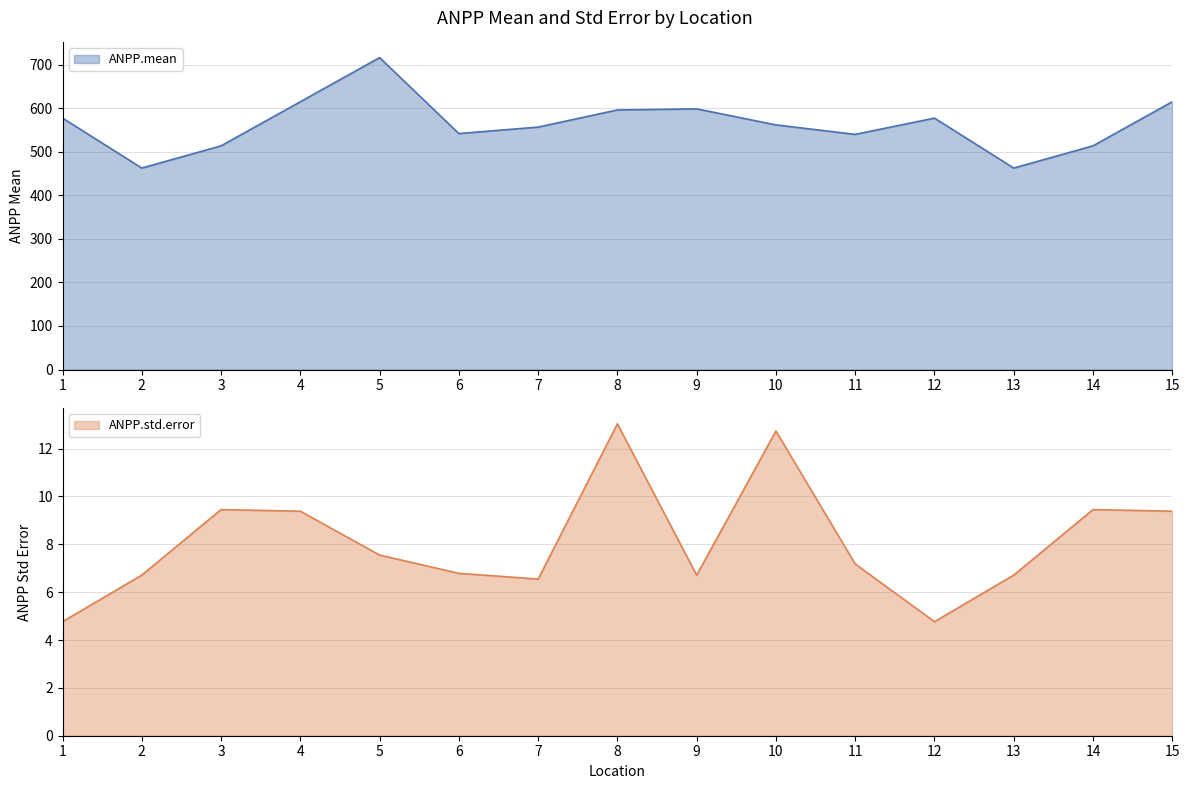

Which series has the largest total across all categories?

ANPP.mean